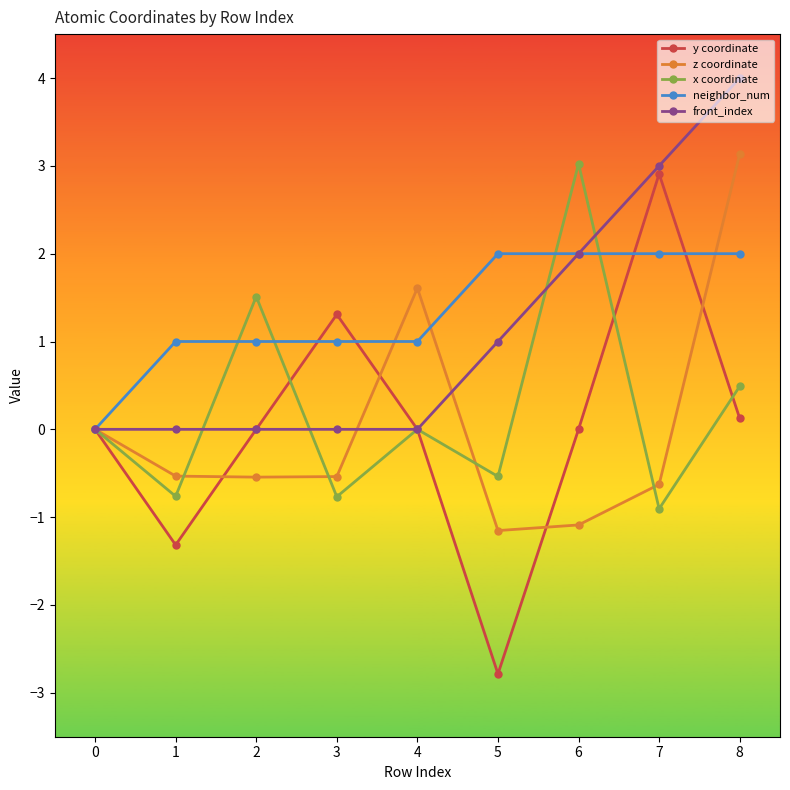

What is the value of the x coordinate point at the 7th from the left?

3.0